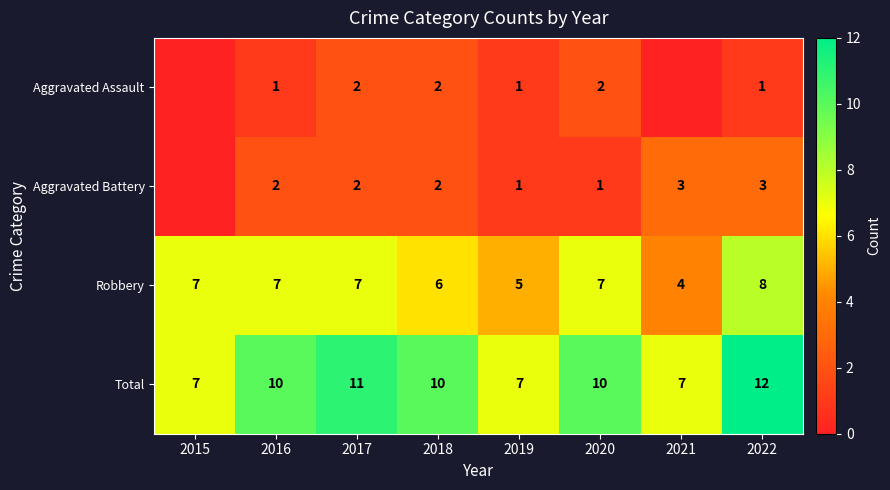

The value of Robbery at 2021 is 1. True or false?

False